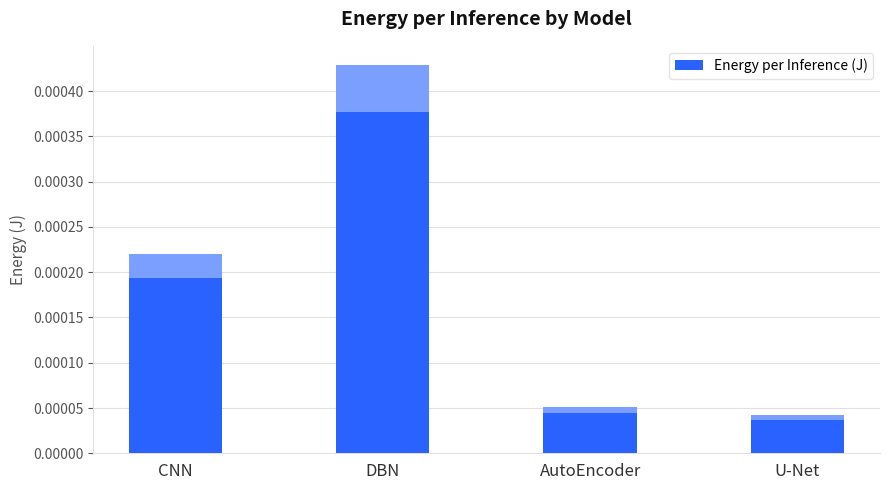

Rank the categories by value from highest to lowest.

DBN, CNN, AutoEncoder, U-Net